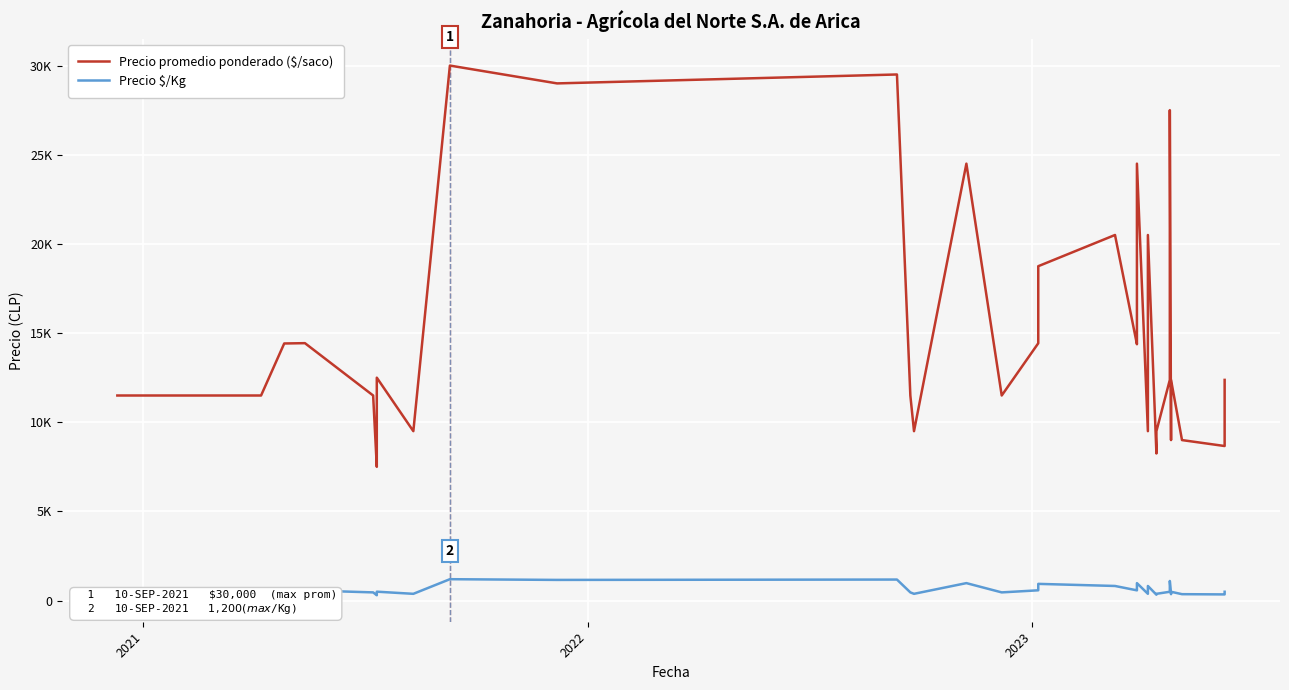

True or false: Precio promedio ponderado ($/saco) and Precio \$/Kg cross at least once.

False